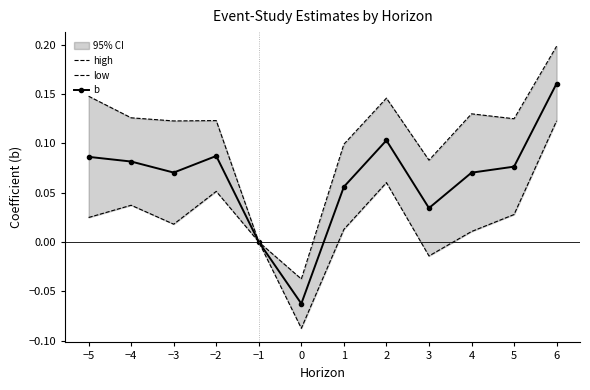

What is the label of the 4th point from the right?

3